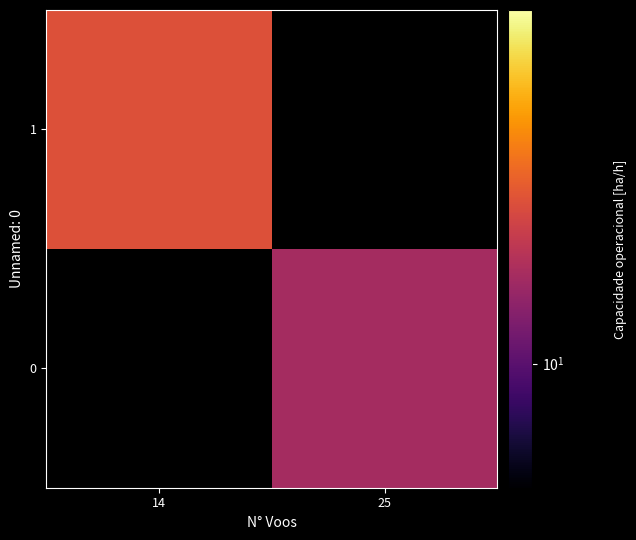

The value of 1 at 14 is 10.8. True or false?

True